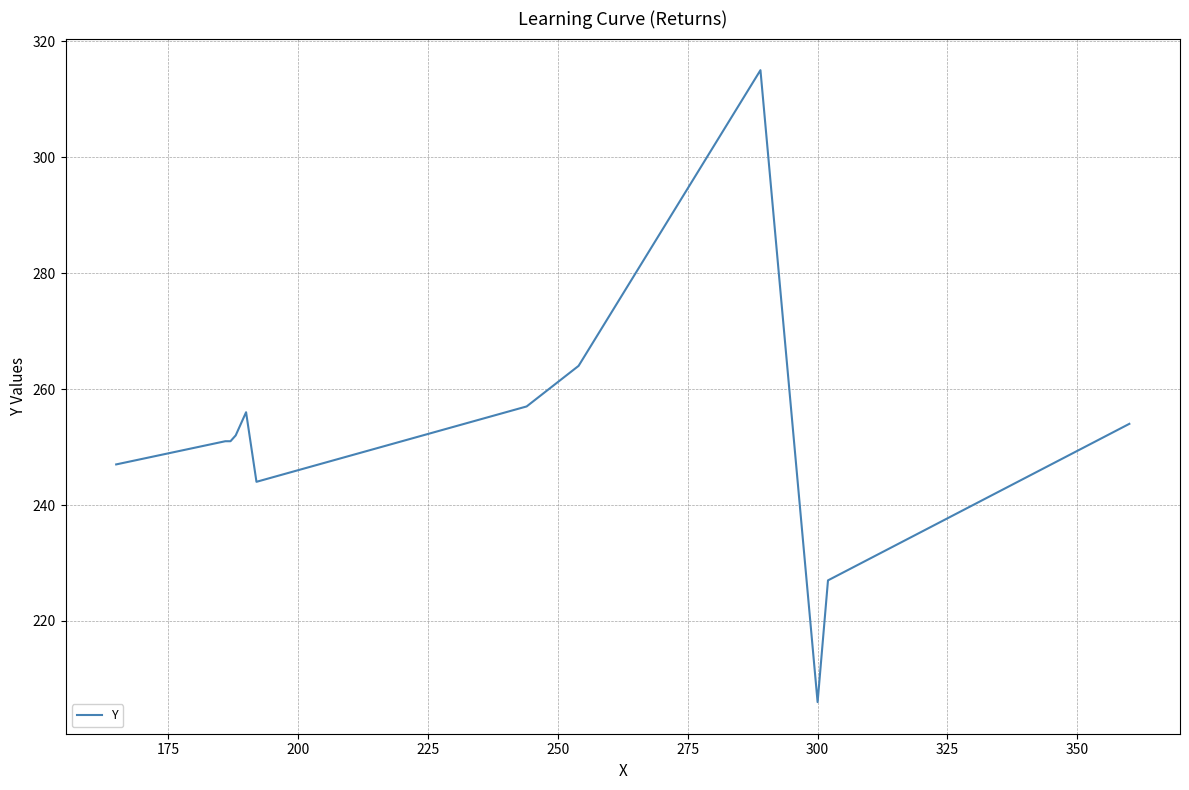

What is the minimum value shown in the chart?

206